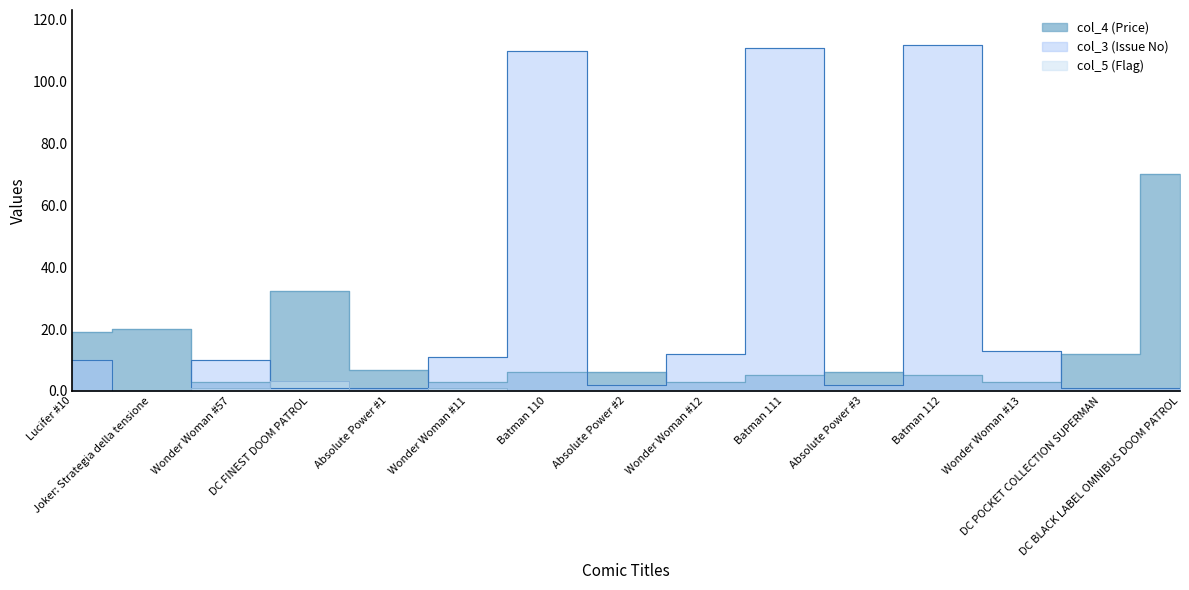

What is the difference between the highest and lowest values at Batman 111?

111.0